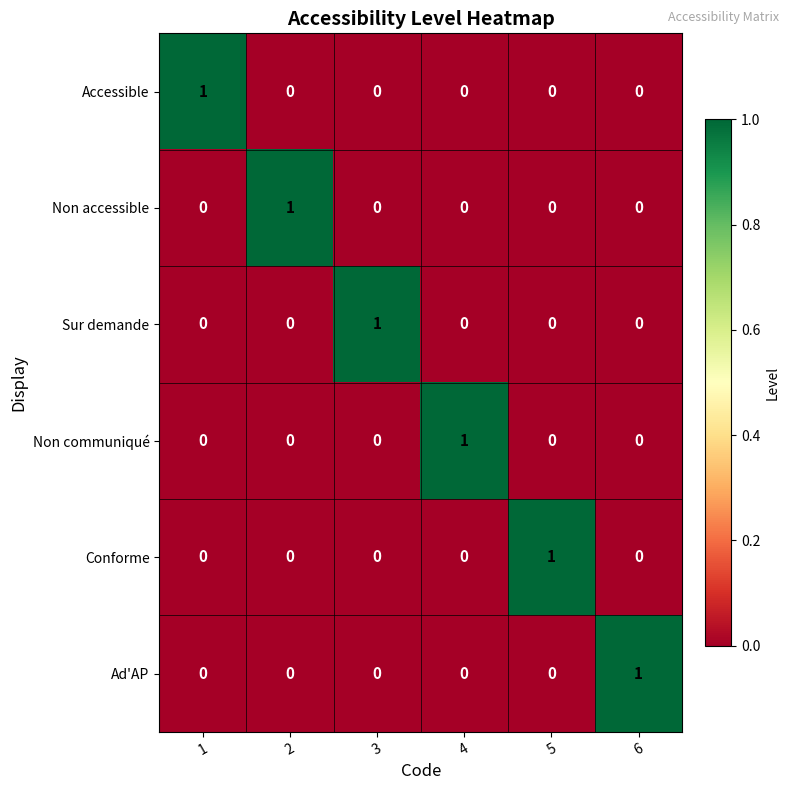

The value of Ad'AP at 1 is 0. True or false?

True